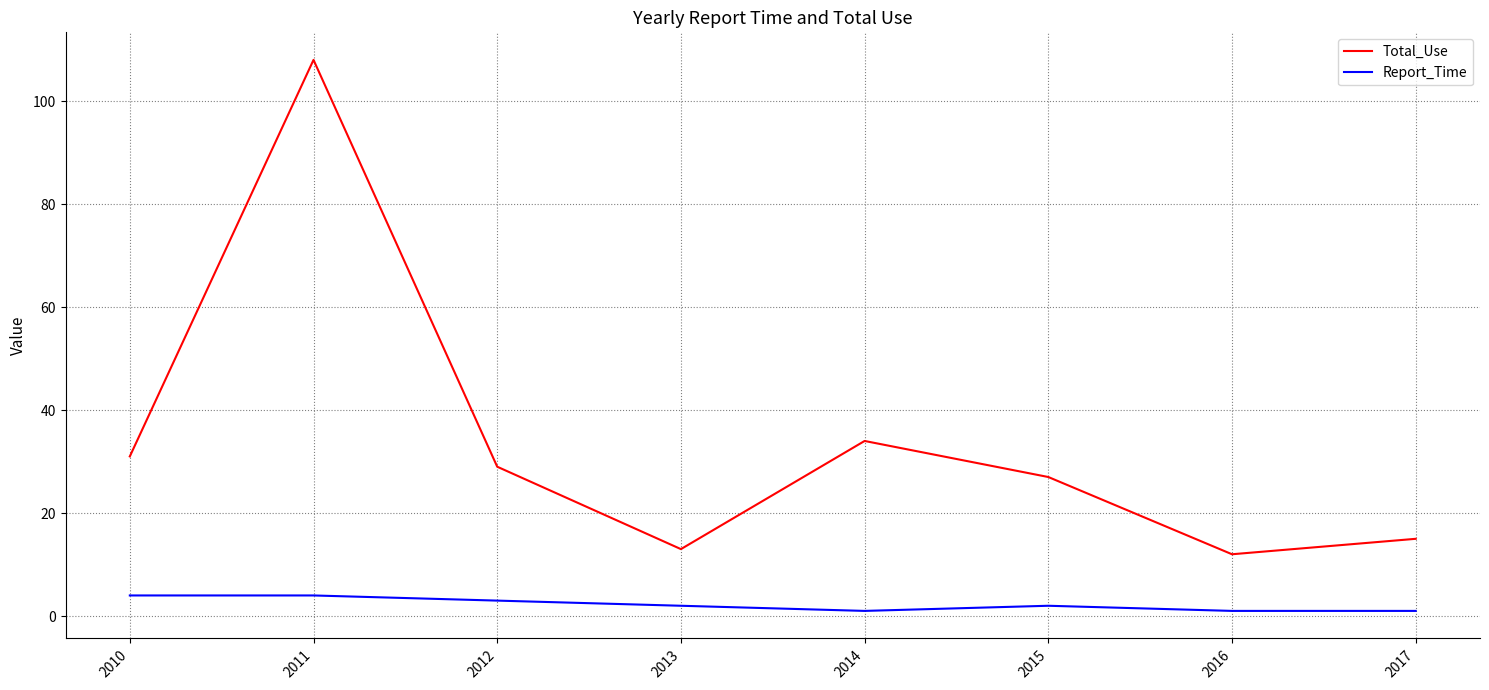

Is it true that Total_Use equals 29 at 2012?

True